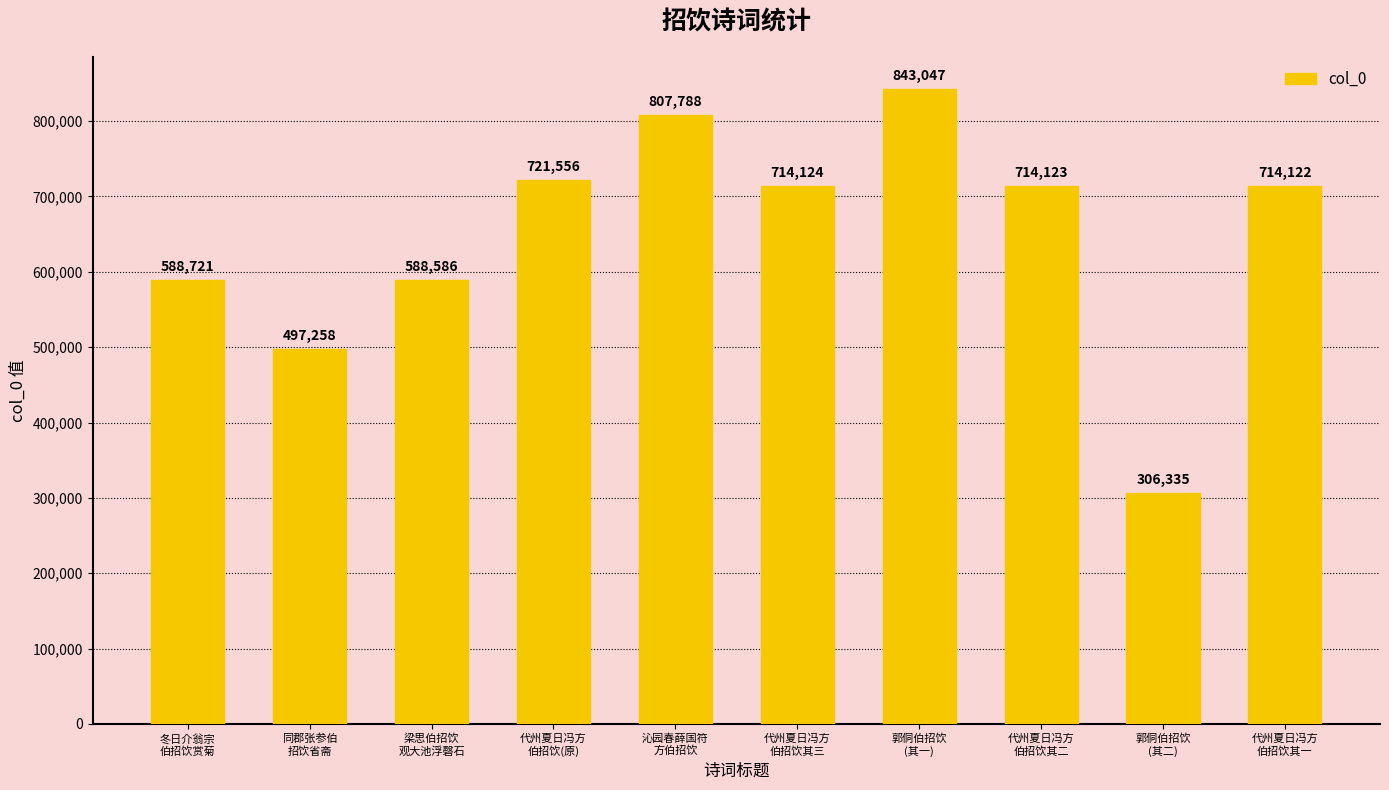

Where does the data first go above 714123?

代州夏日冯方
伯招饮(原)